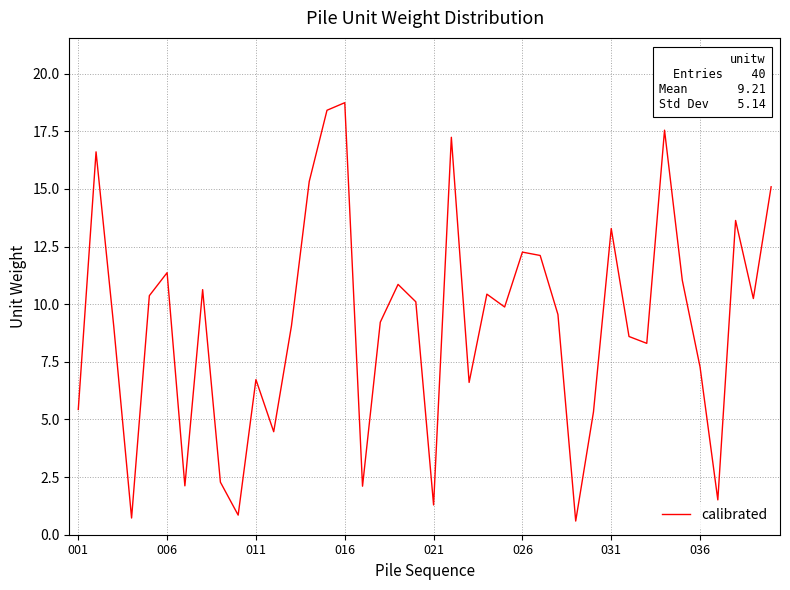

What is the smallest value displayed?

0.6